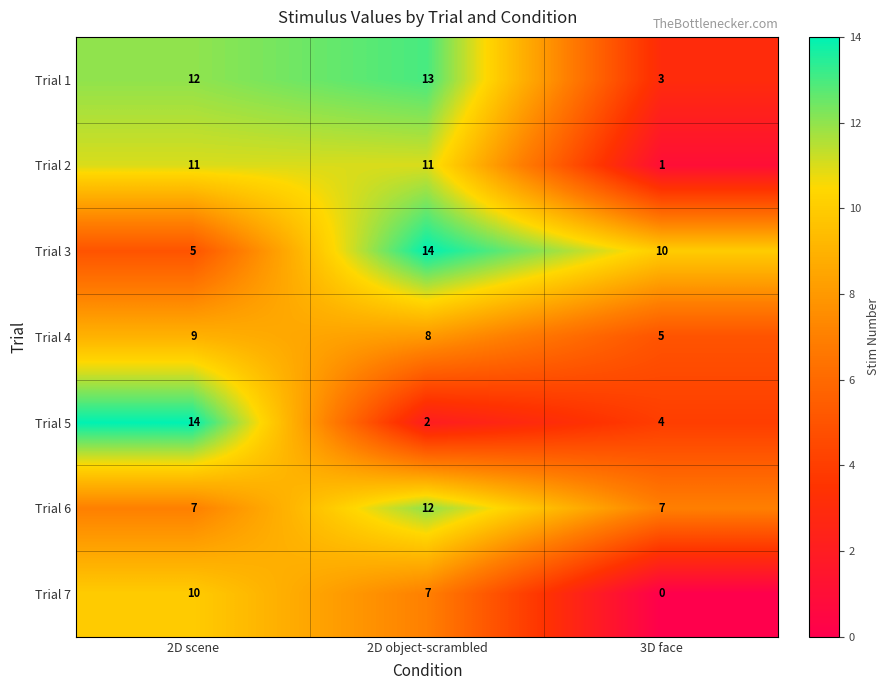

At how many categories does at least one series exceed 4?

3